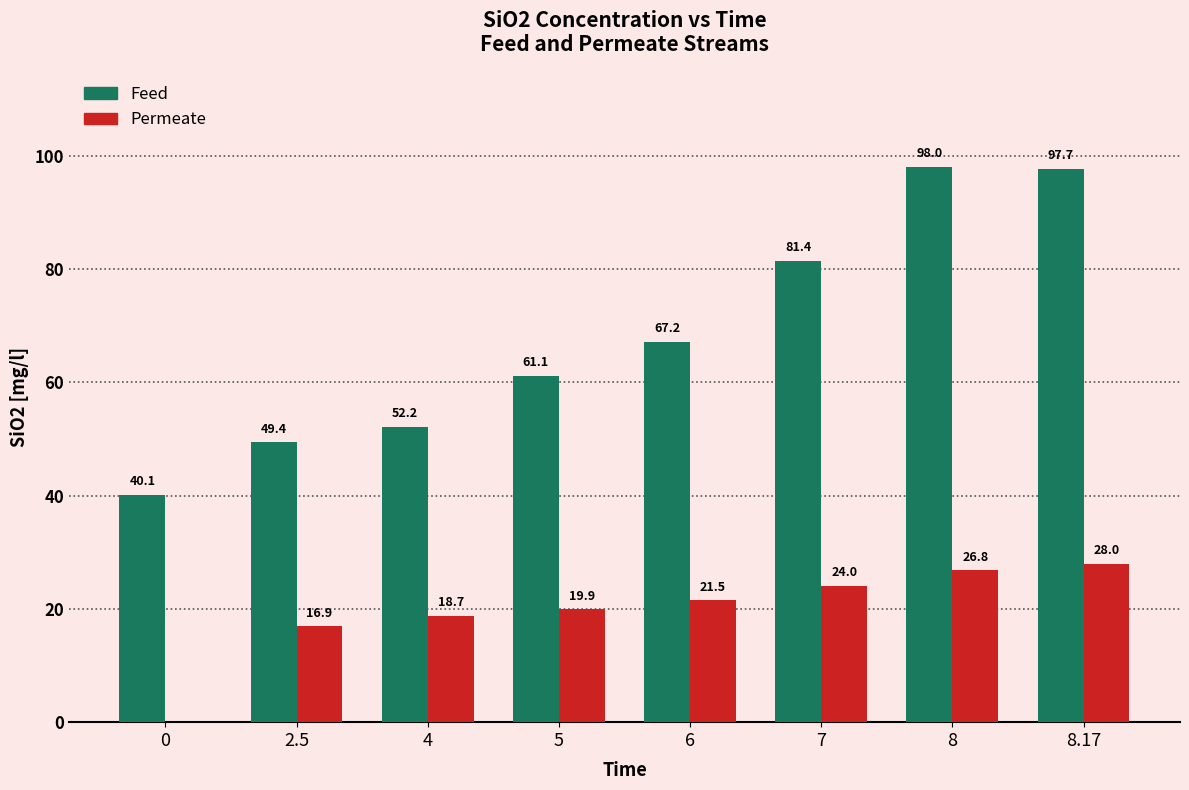

Which series has the widest spread of values?

Feed